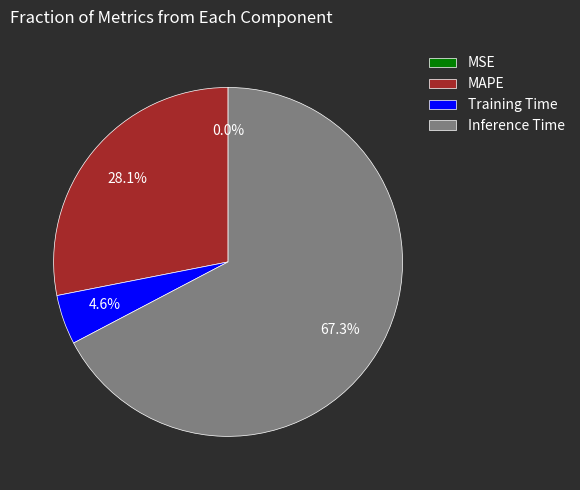

Which slice is the largest?

Inference Time